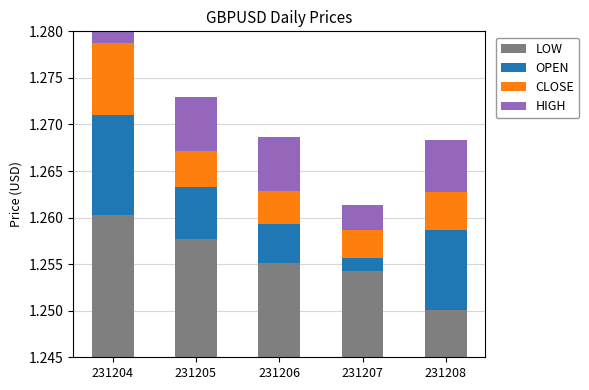

Reading left to right, transcribe all the data shown in this chart.

LOW: 1.3	1.3	1.3	1.3	1.3
OPEN: 0.0	0.0	0.0	0.0	0.0
CLOSE: 0.0	0.0	0.0	0.0	0.0
HIGH: 0.0	0.0	0.0	0.0	0.0